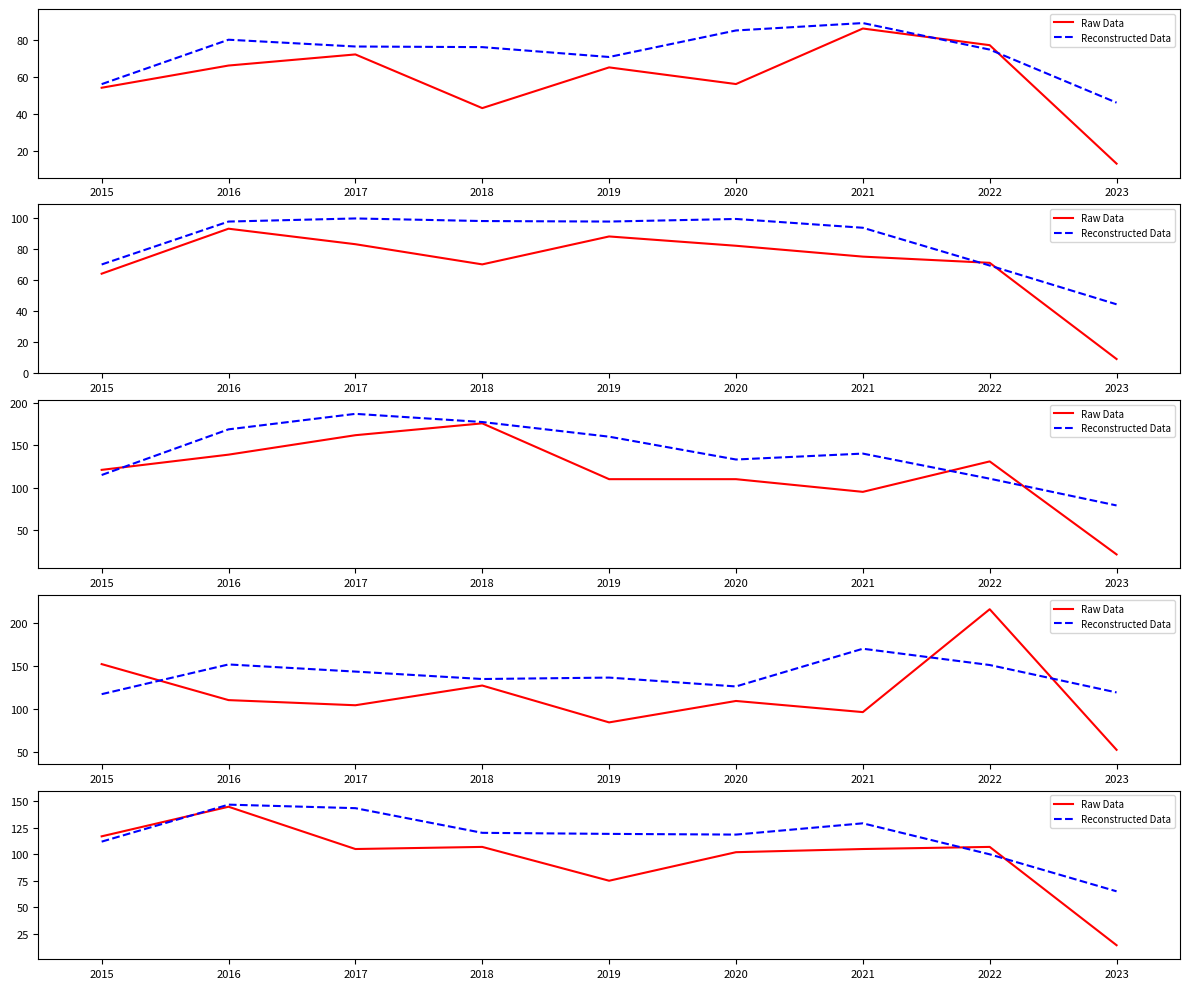

The value of Reconstructed Data at 2022 is 132.4. True or false?

False